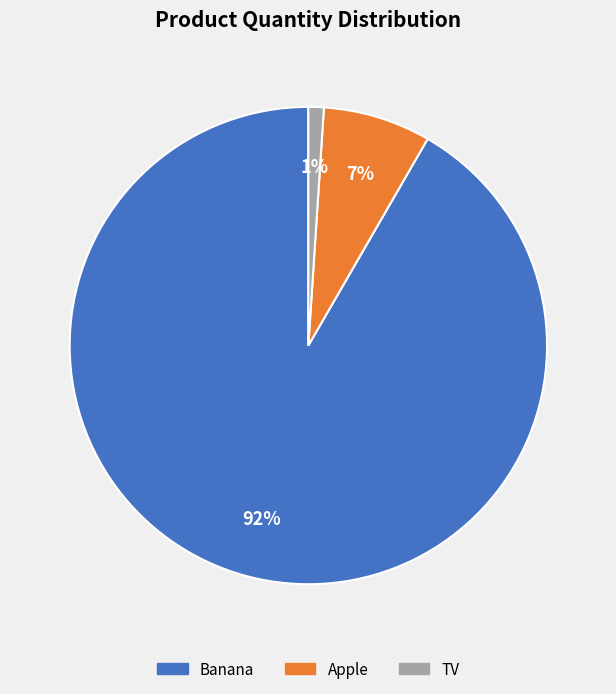

To the nearest percent, what is the difference between the largest and smallest slice percentages?

91%